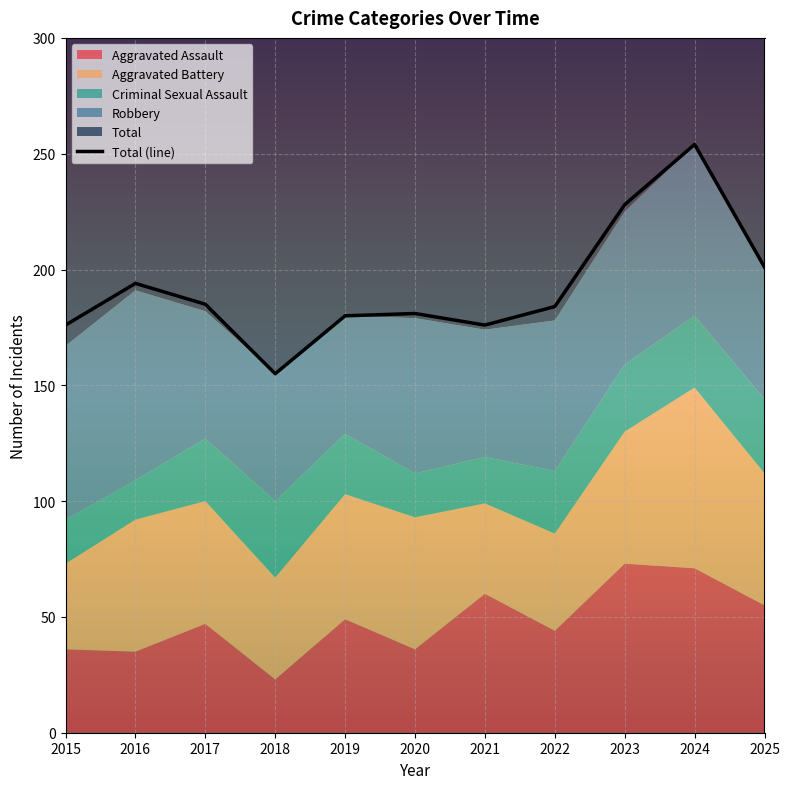

Reading right to left, transcribe all the data shown in this chart.

201	254	228	184	176	181	180	155	185	194	176